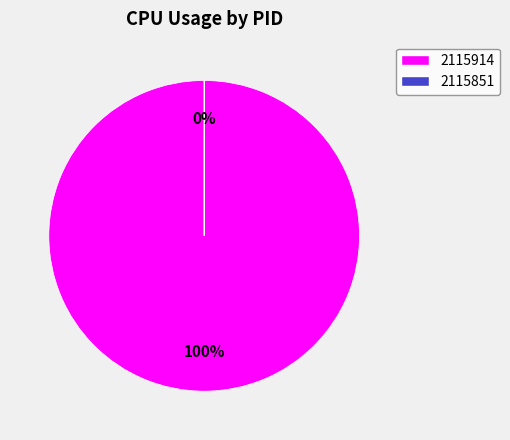

True or false: 2115914 accounts for 99% of the total.

False